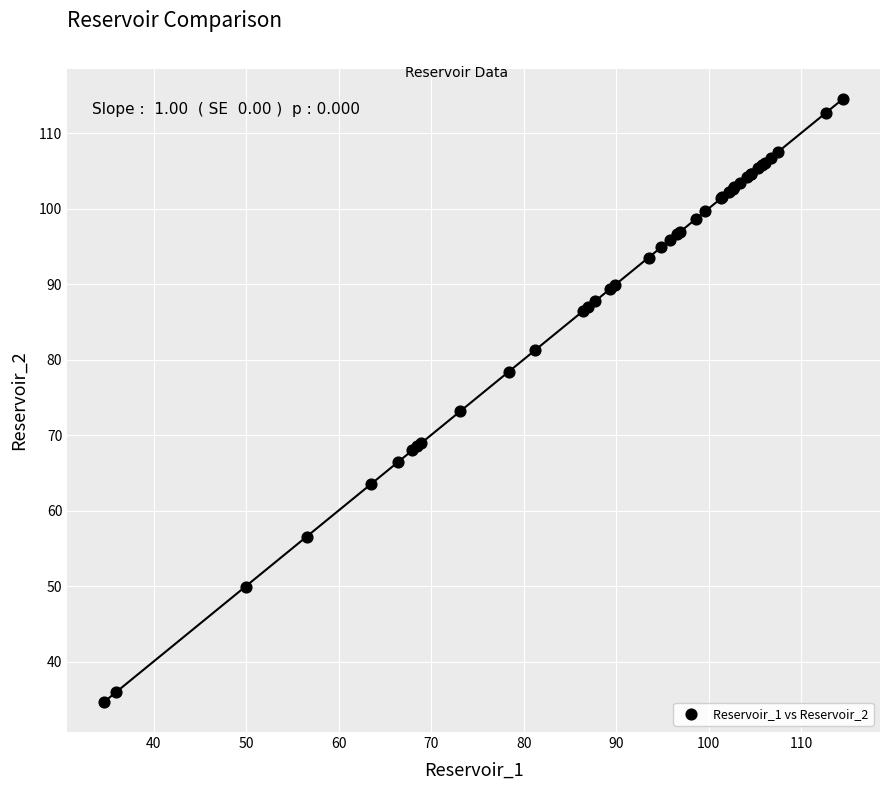

What Y value in the scatter plot is closest to 74?

73.1